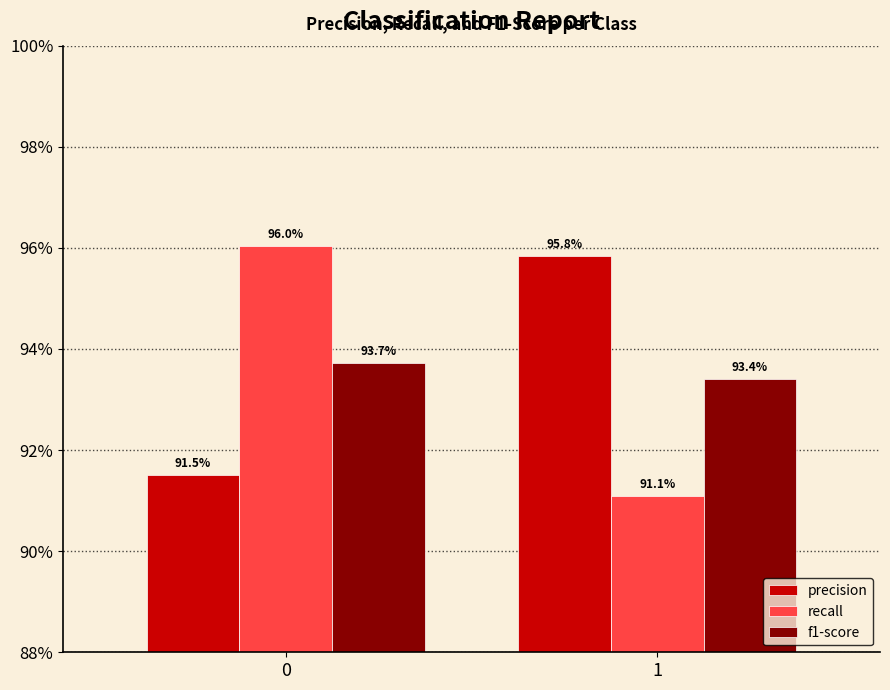

Rank the series by their maximum value, from highest to lowest.

recall, precision, f1-score